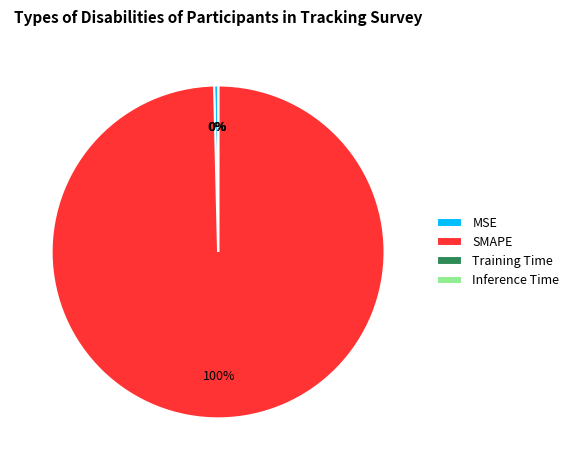

To the nearest percent, what is the difference between the largest and smallest slice percentages?

100%